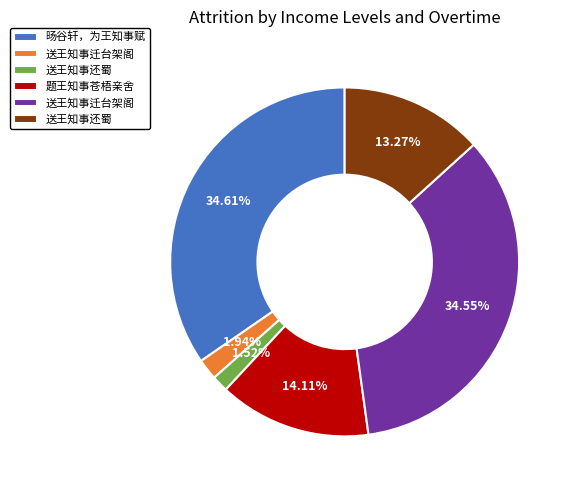

To the nearest percent, what is the average slice percentage?

17%